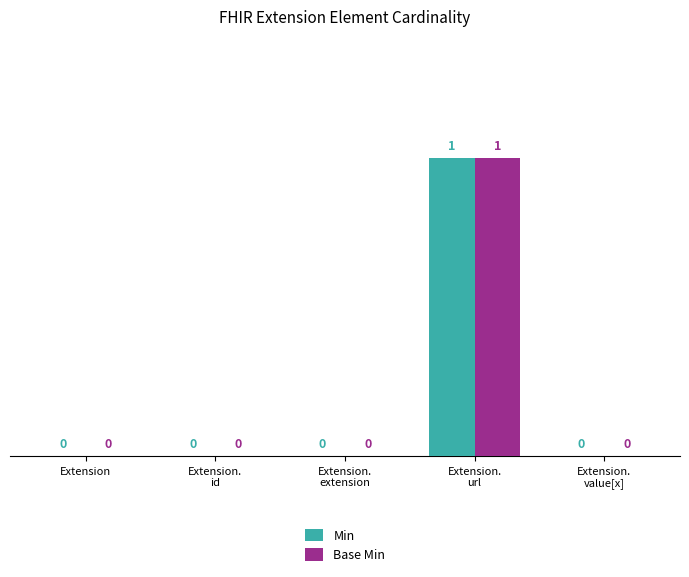

At which category is the sum across all series the highest?

Extension.
url